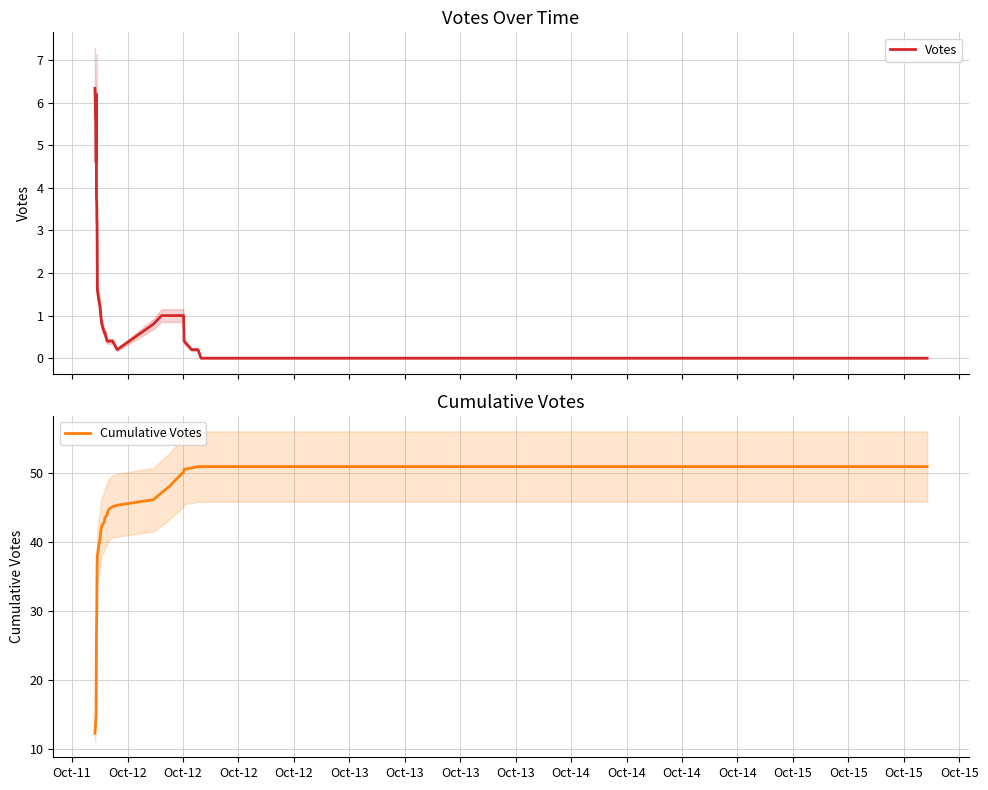

True or false: Votes and Cumulative Votes intersect in this chart.

False